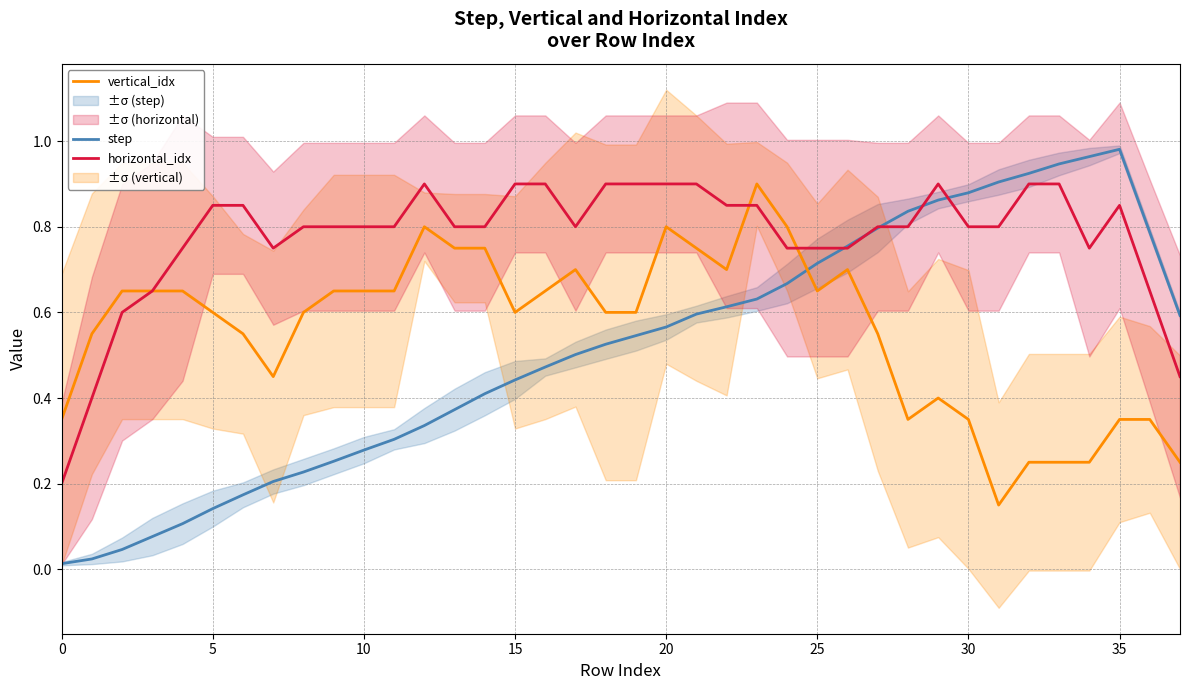

The horizontal_idx series shows 0.6 at 20. True or false?

False